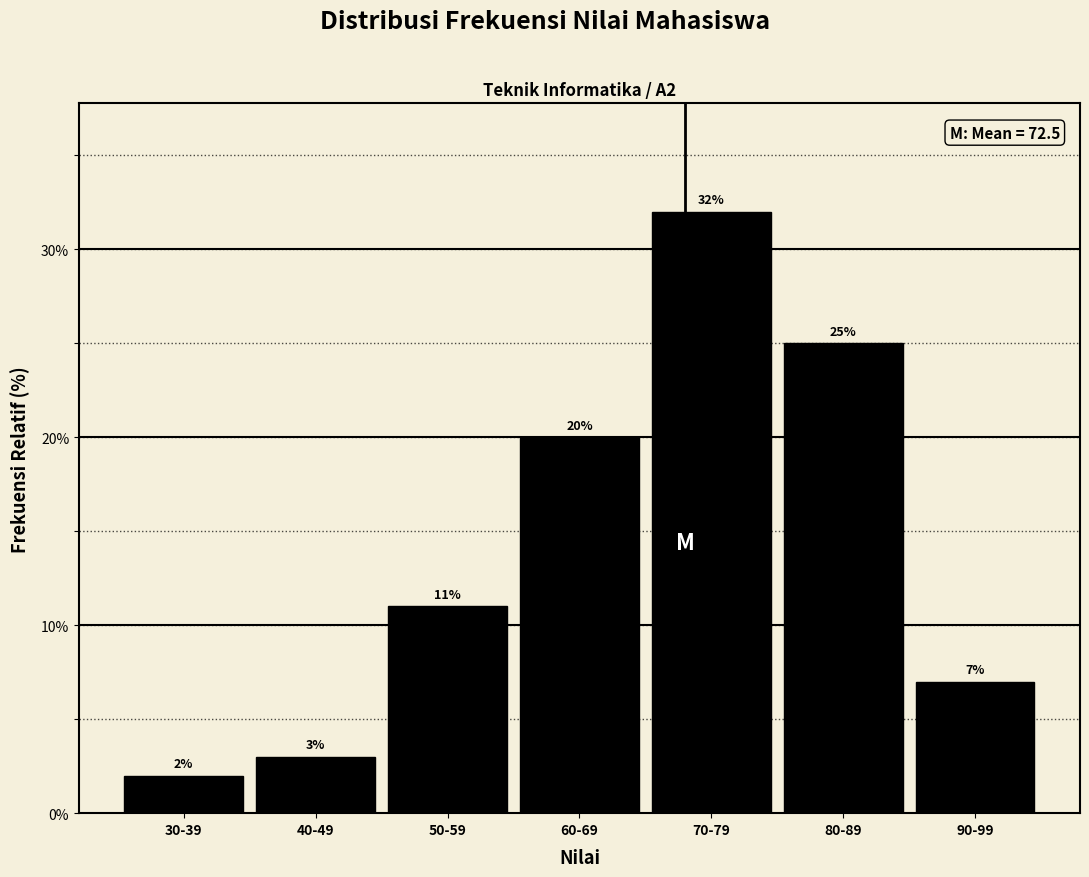

Reading left to right, what are all the values shown in this chart?

30-39=2.0	40-49=3.0	50-59=11.0	60-69=20.0	70-79=32.0	80-89=25.0	90-99=7.0